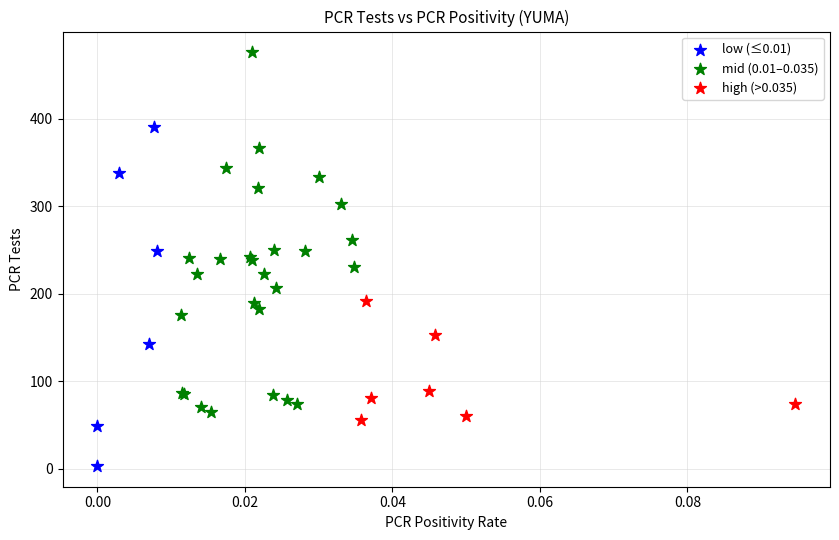

Which series reaches the maximum Y coordinate?

mid (0.01–0.035)